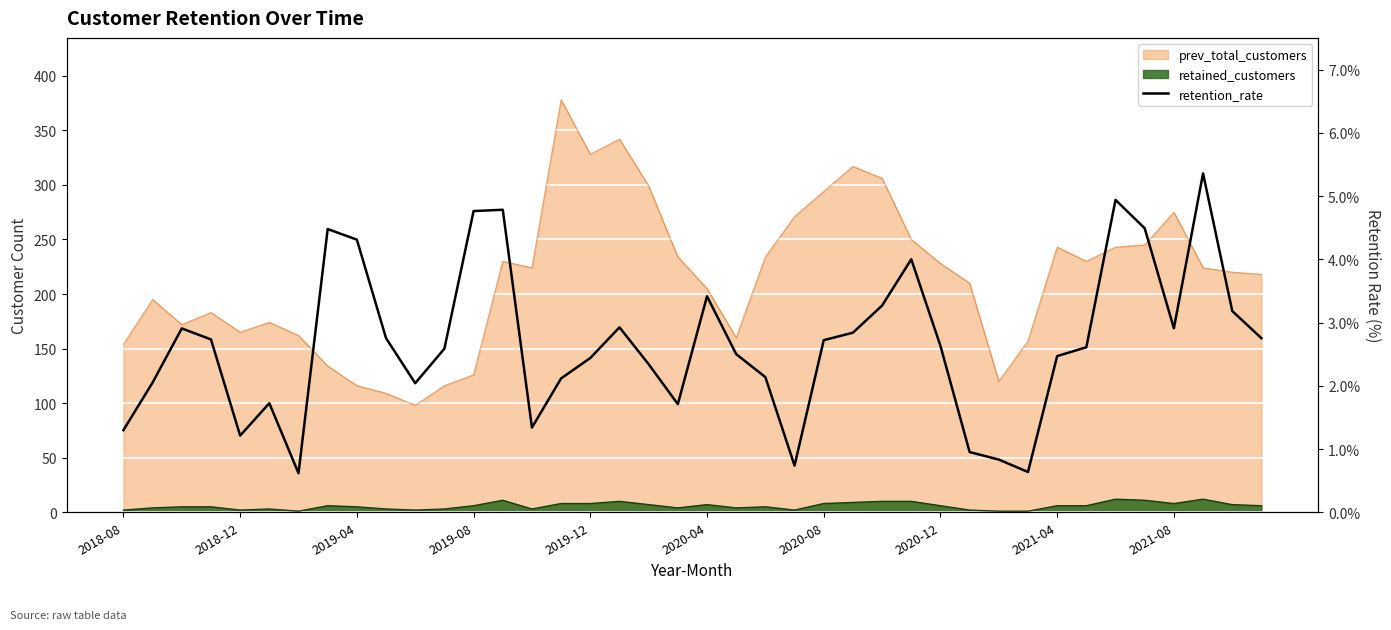

What is the greatest value displayed?

5.4